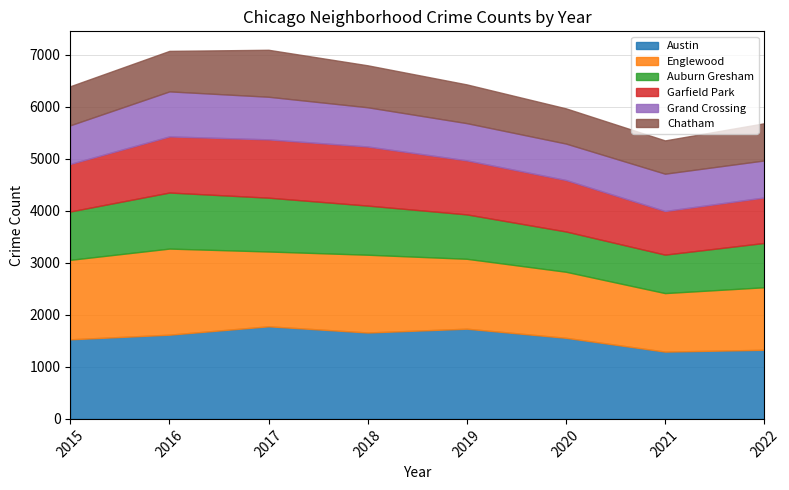

Where does the Chatham series first go above 750?

2016